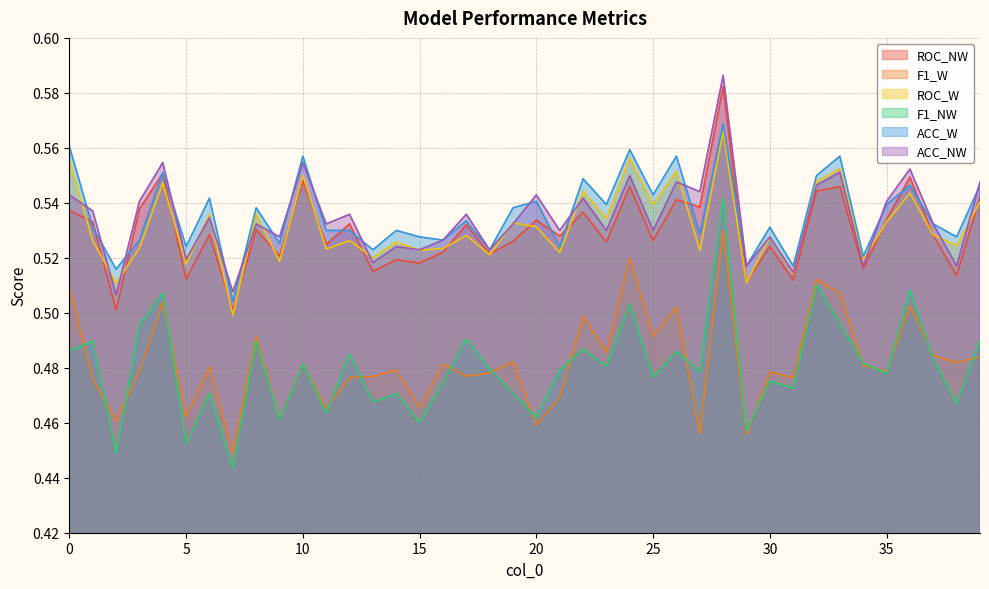

How many lines are shown in the chart?

6